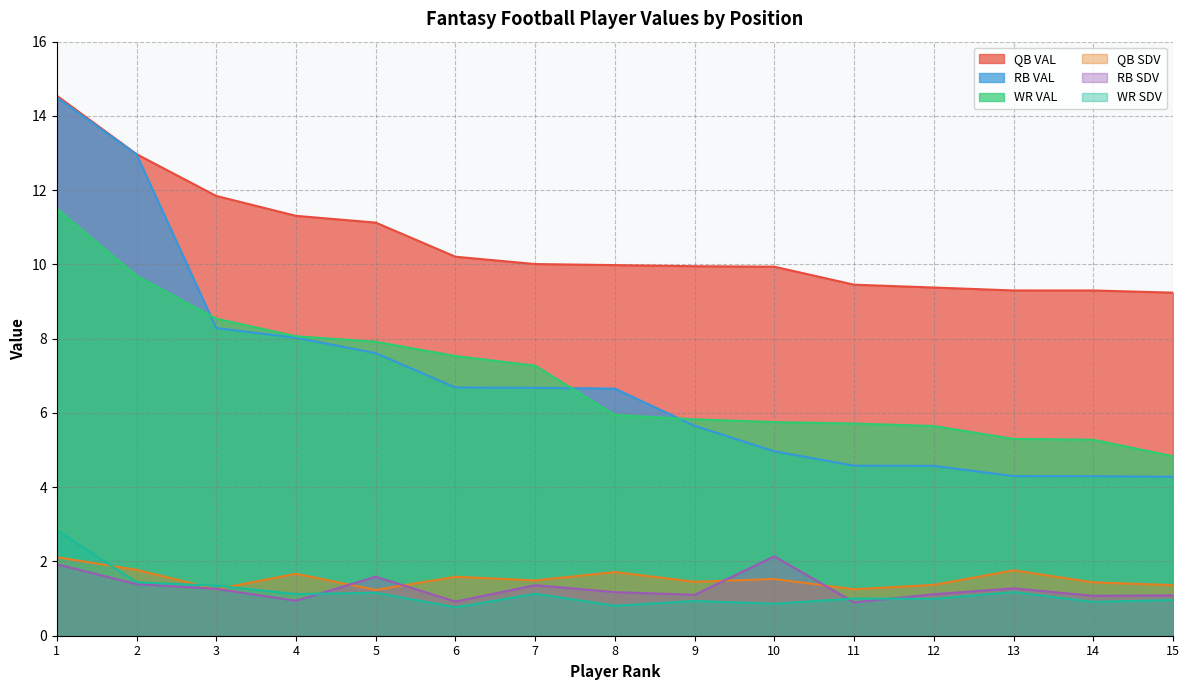

Between 15 and 5, which is larger?

5